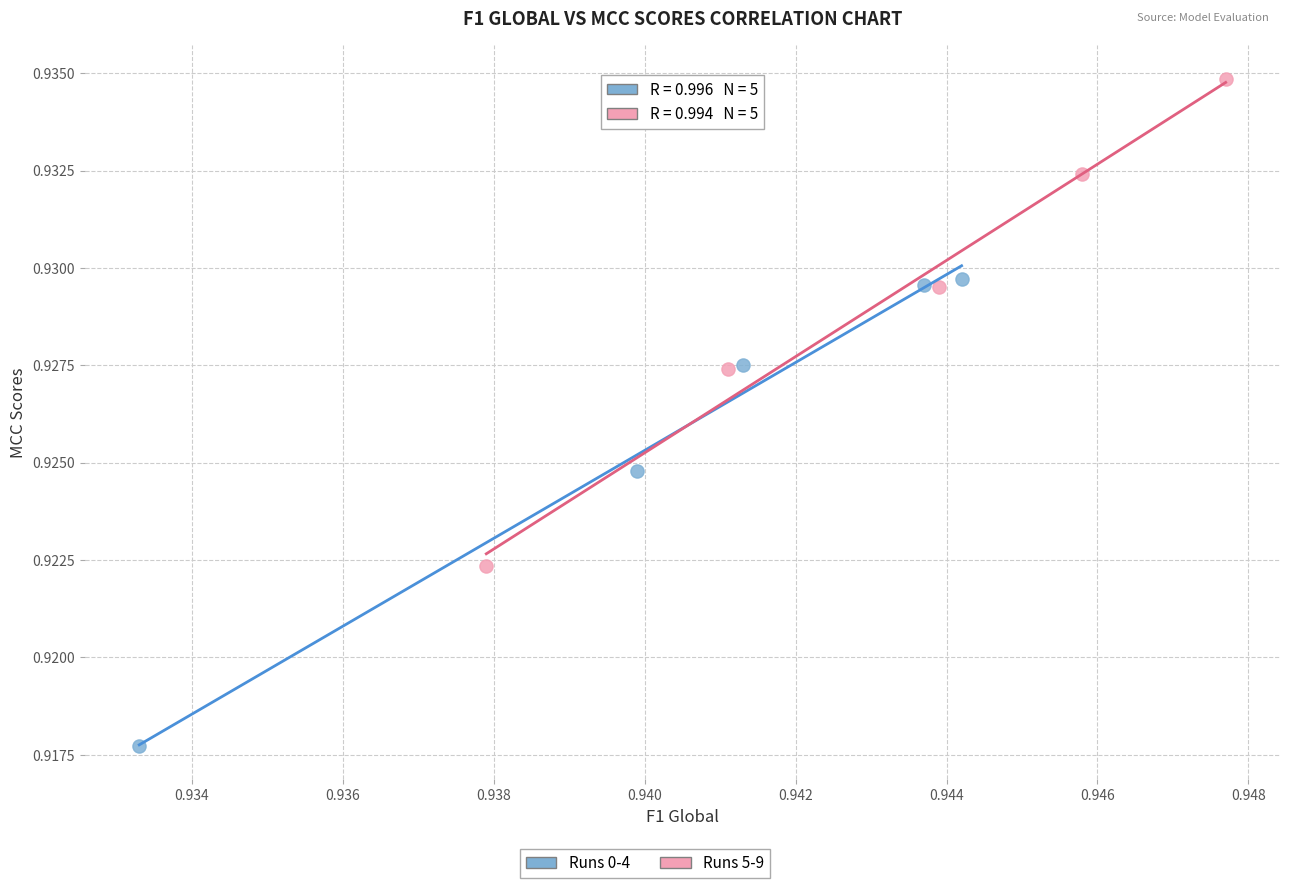

Which series reaches the minimum Y coordinate?

Runs 0-4